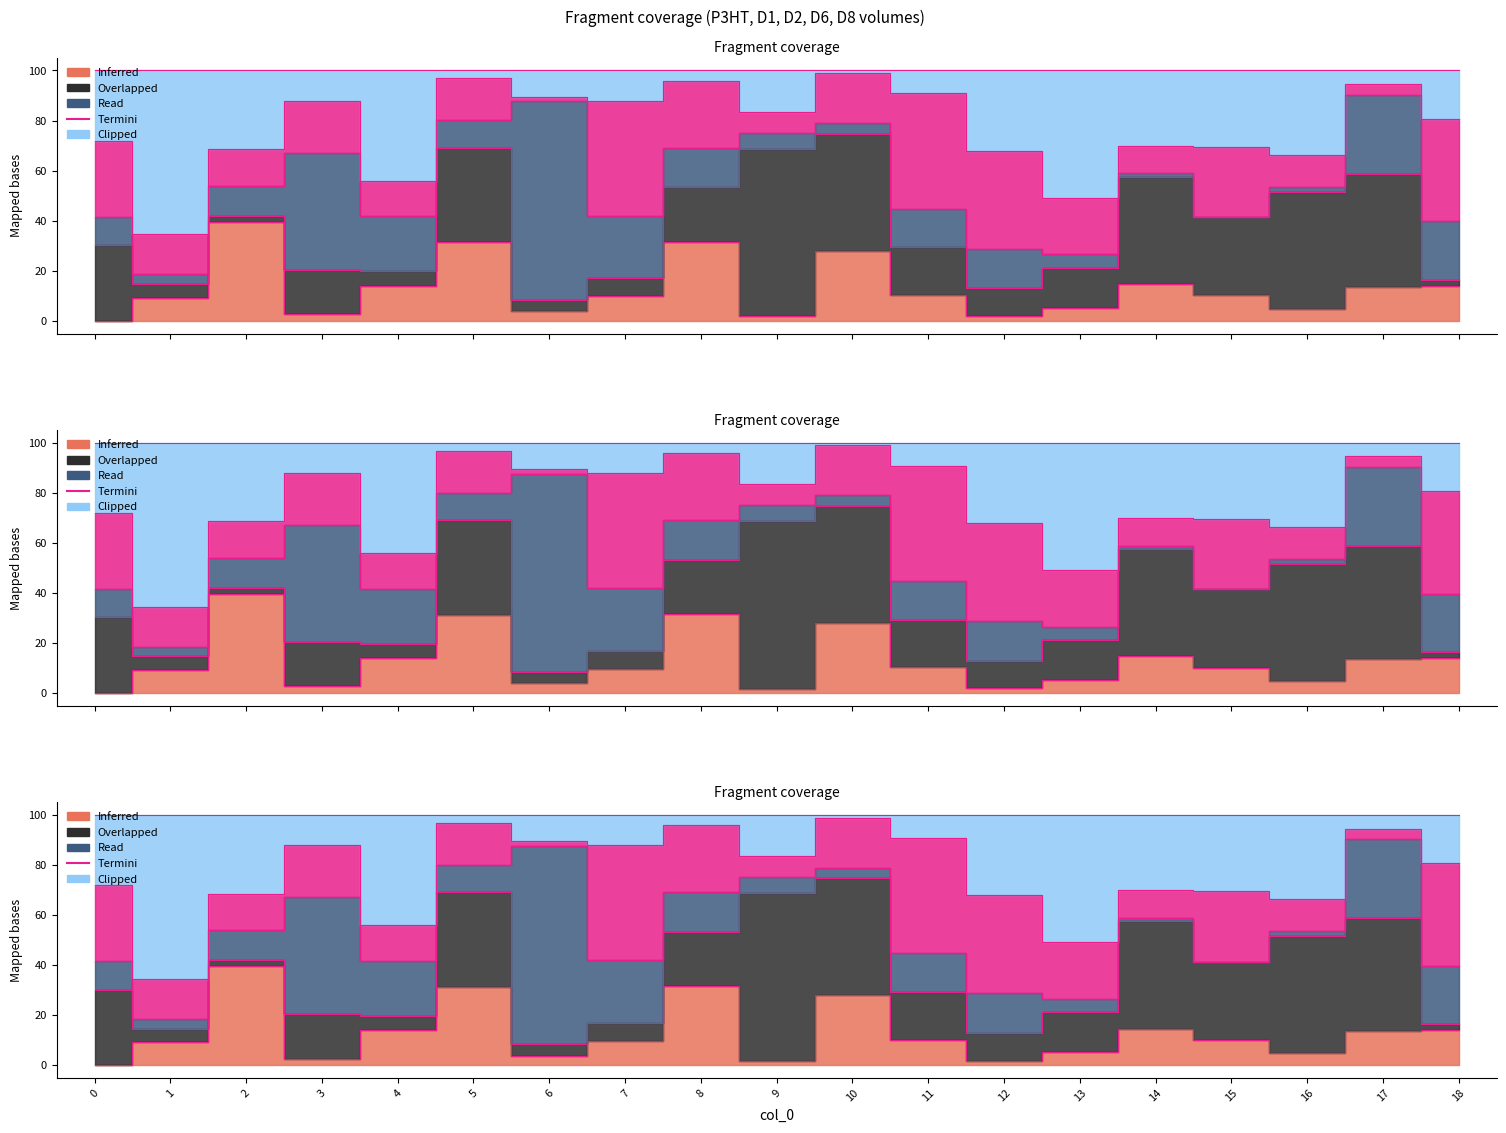

What is the greatest value displayed?

79.1